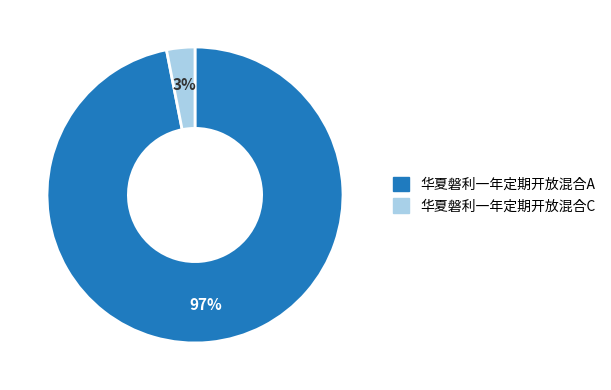

Is there any slice that represents more than half of the pie?

Yes